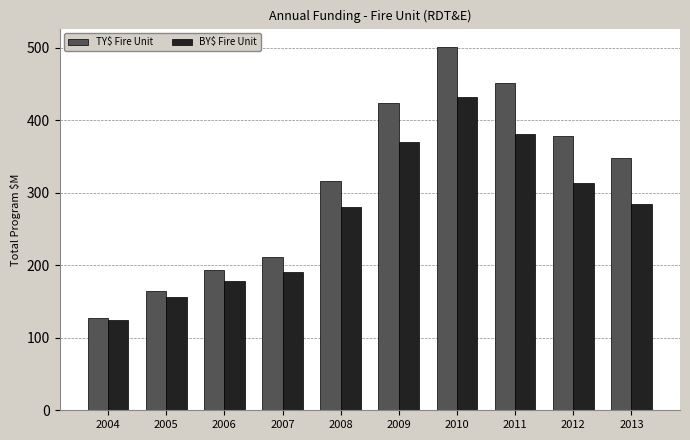

Is it true that TY$ Fire Unit equals 193.0 at 2006?

True